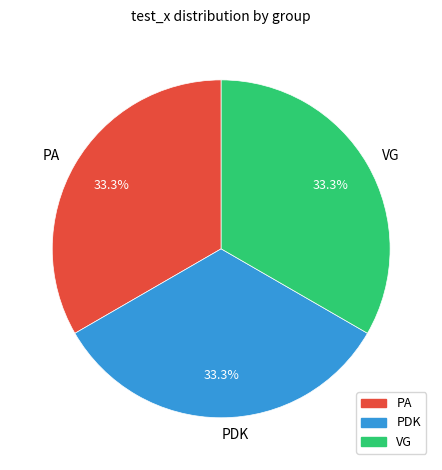

Does any single category account for the majority?

No